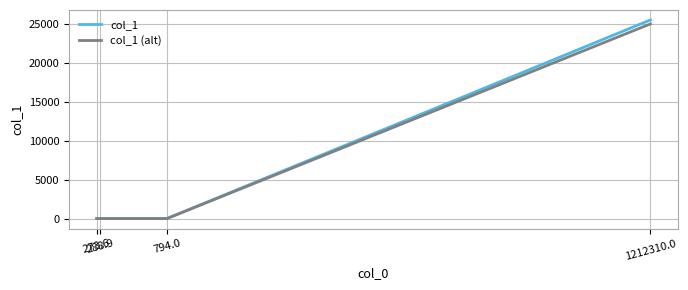

How many categories are shown in the chart?

4